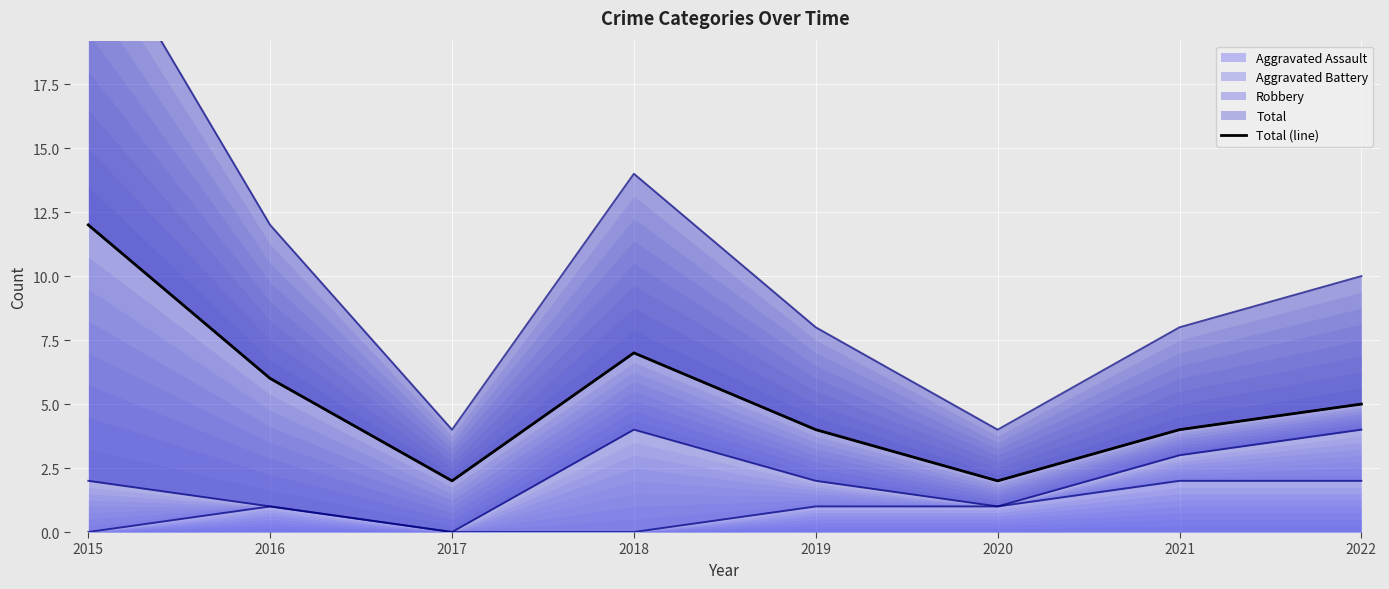

What is the difference between the maximum and minimum values?

10